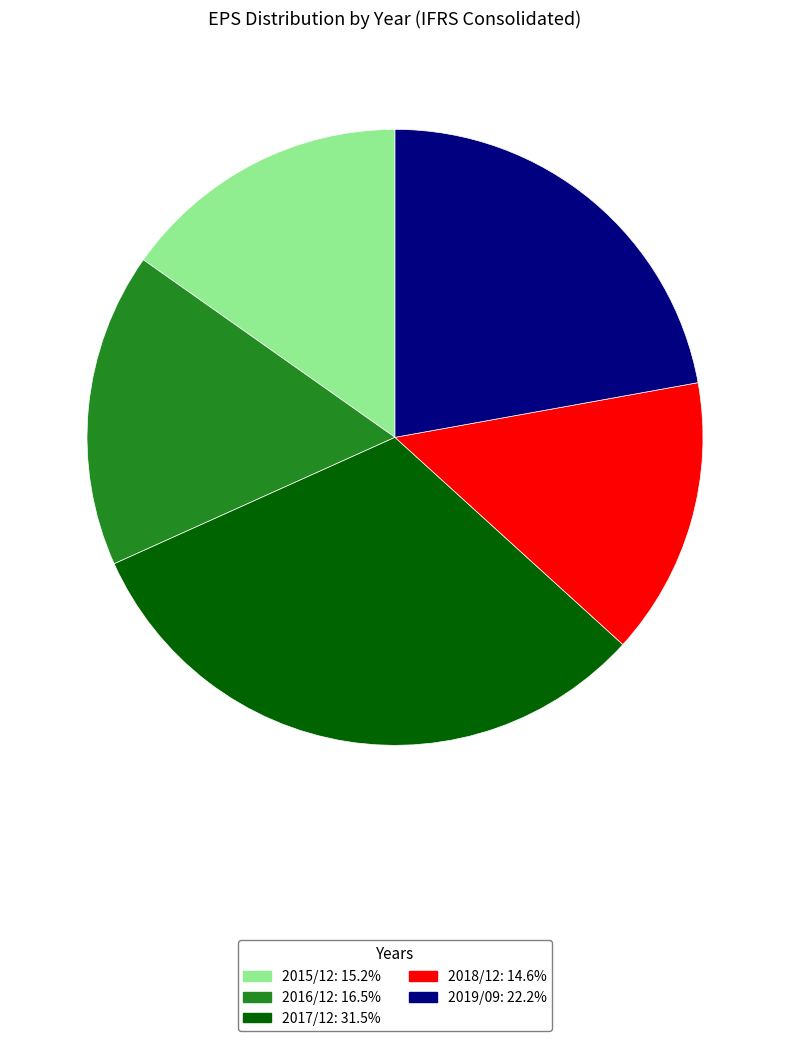

What is the ratio of the value at 2019/09 to the value at 2015/12?

1.5